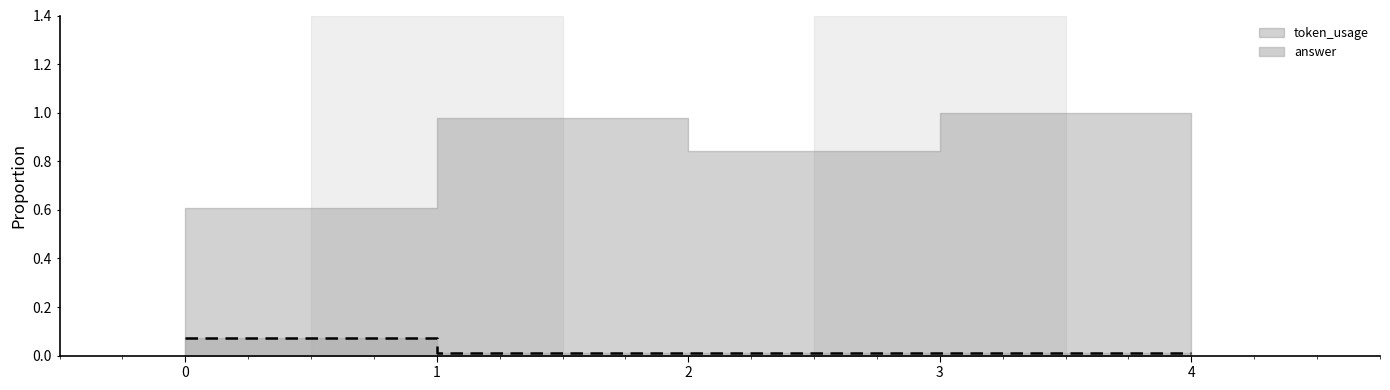

How many lines are shown in the chart?

1